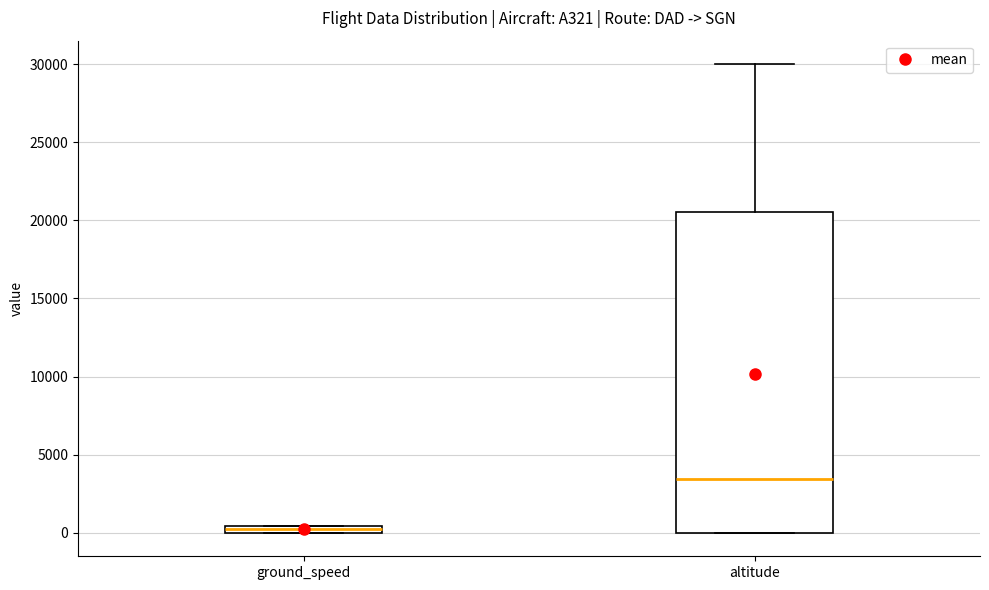

Where is the lower edge of the box for altitude on the y-axis? The values are not printed on the chart, so give them approximately, as read against the axis.

0